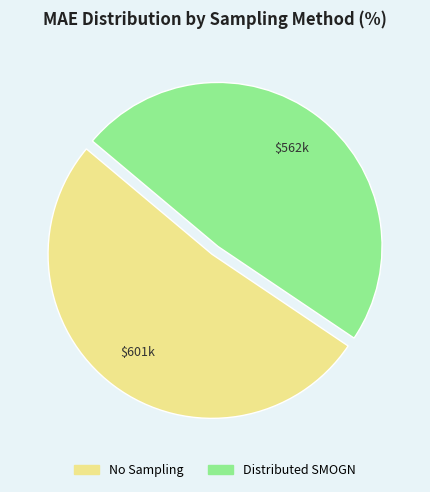

Is it true that No Sampling is 52% of the pie?

True